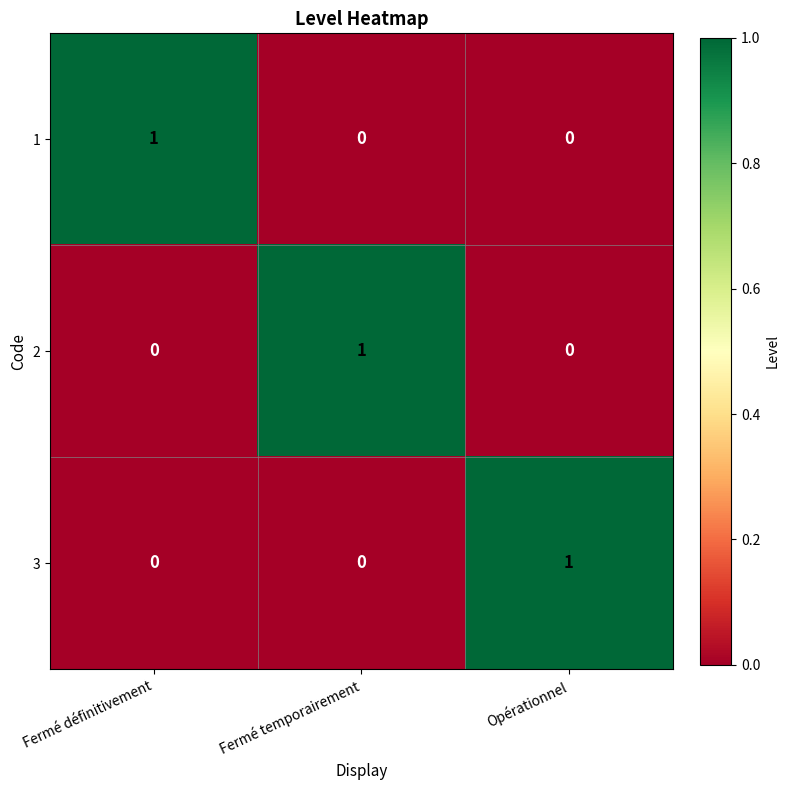

At how many categories does at least one series exceed 0?

3